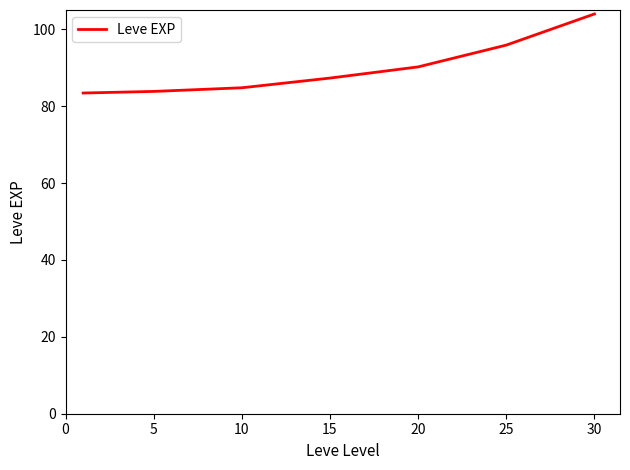

What is the sum of all values?

629.5